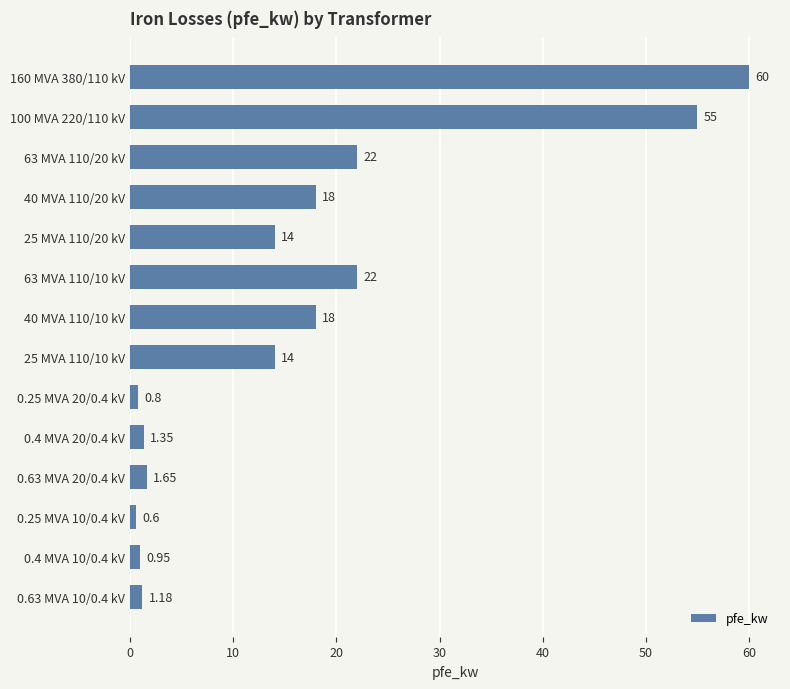

Between 25 MVA 110/10 kV and 63 MVA 110/10 kV, which is larger?

63 MVA 110/10 kV